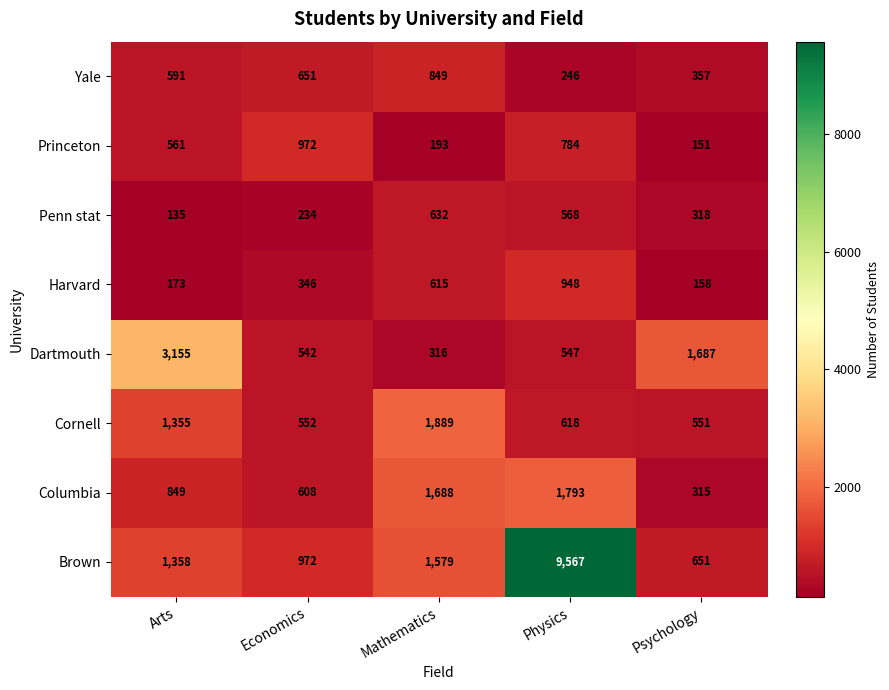

What is the difference between the highest and lowest values at Psychology?

1536